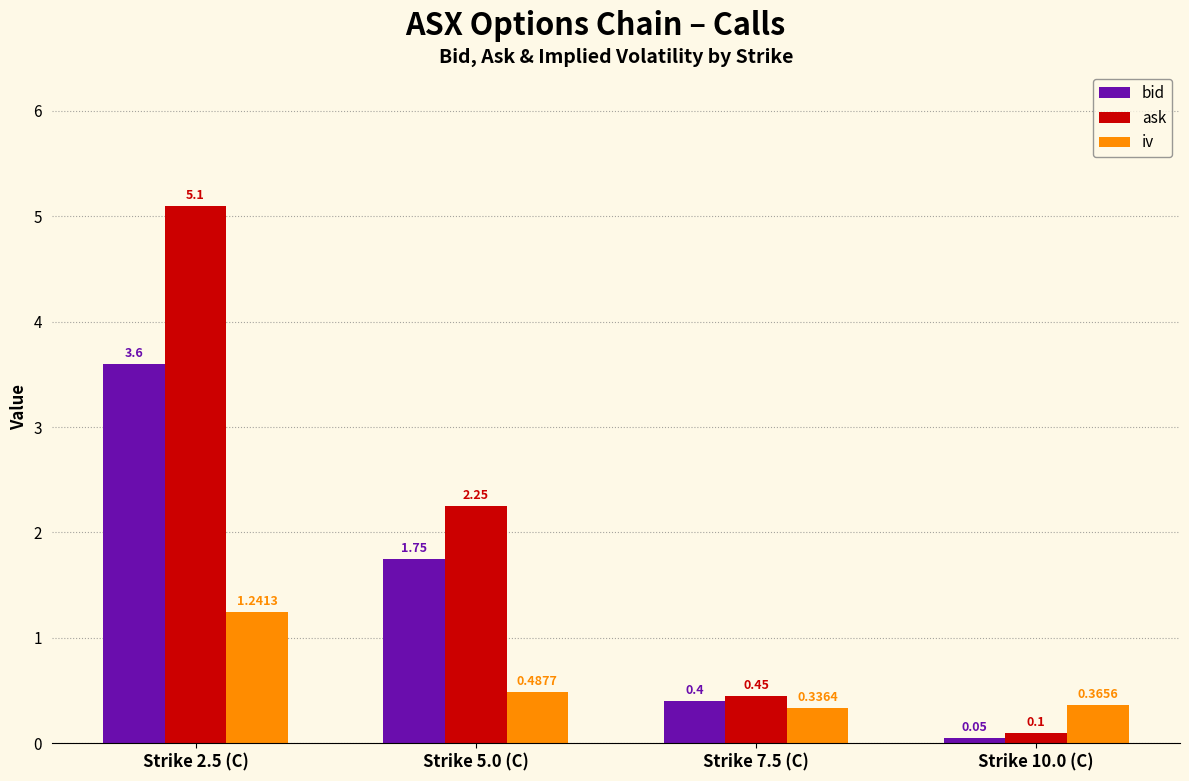

Which series has the largest range (max minus min)?

ask